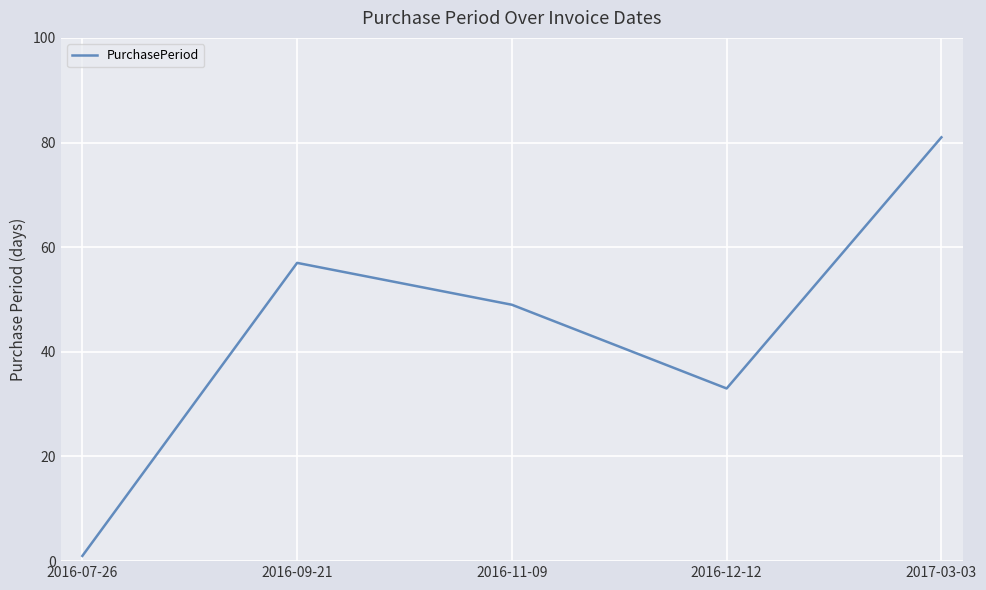

What is the difference between the values at 2016-11-09 and 2016-09-21?

8